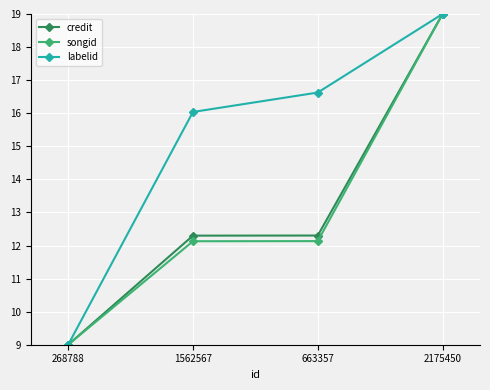

How many distinct data groups are displayed?

3